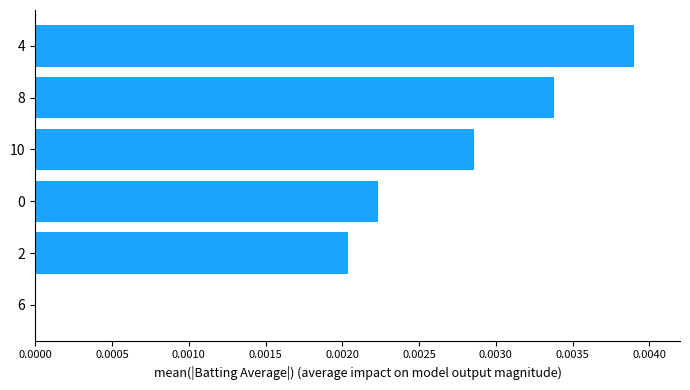

How many series are shown in this chart?

1